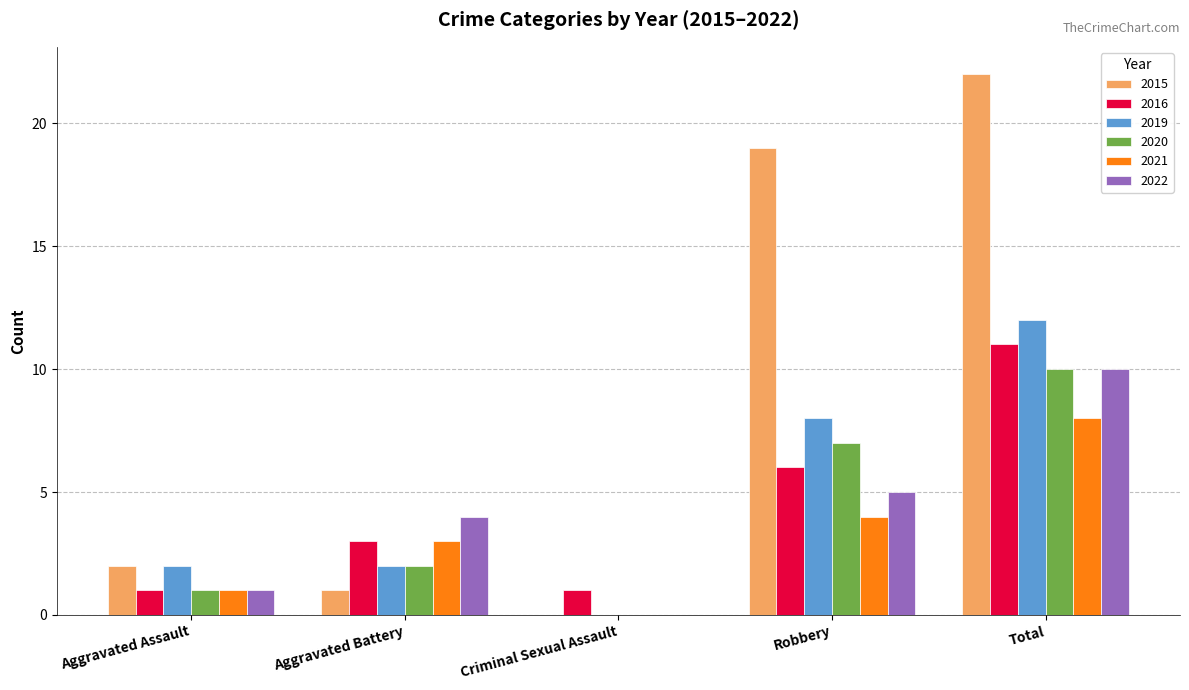

Which series has the widest spread of values?

2015